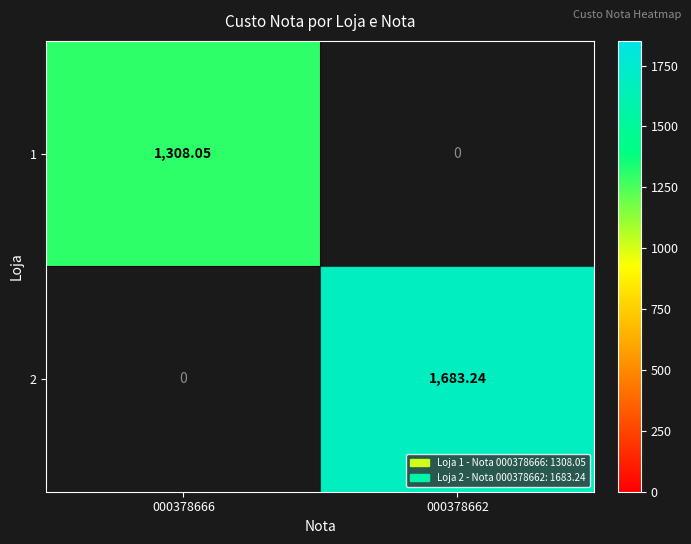

Between 000378666 and 000378662, which series saw the biggest shift?

2